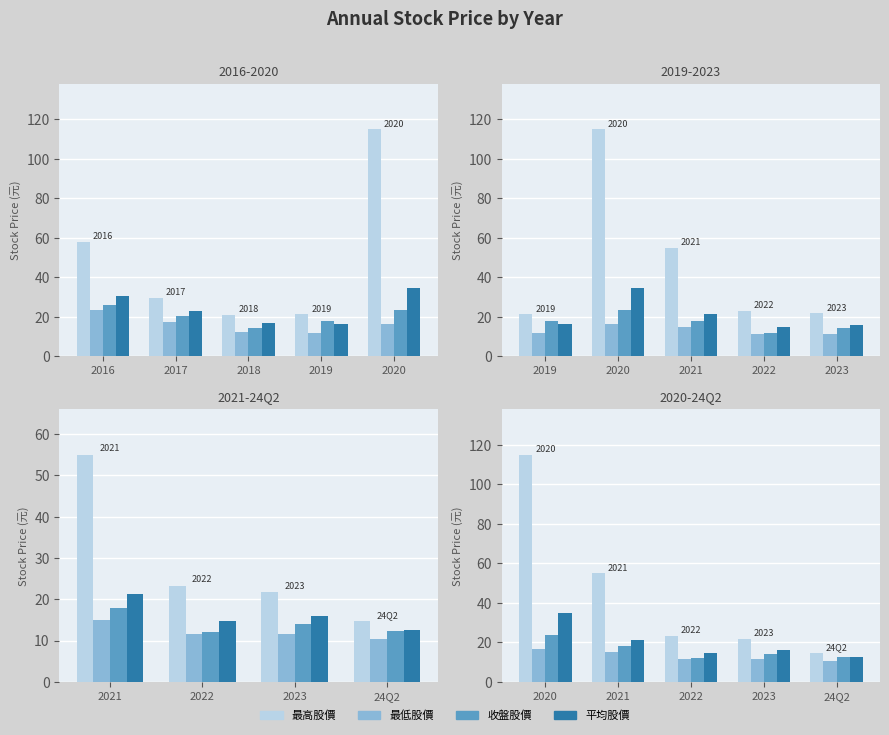

Is the value of 收盤股價 at 2022 greater than the value of 平均股價 at 2023?

No